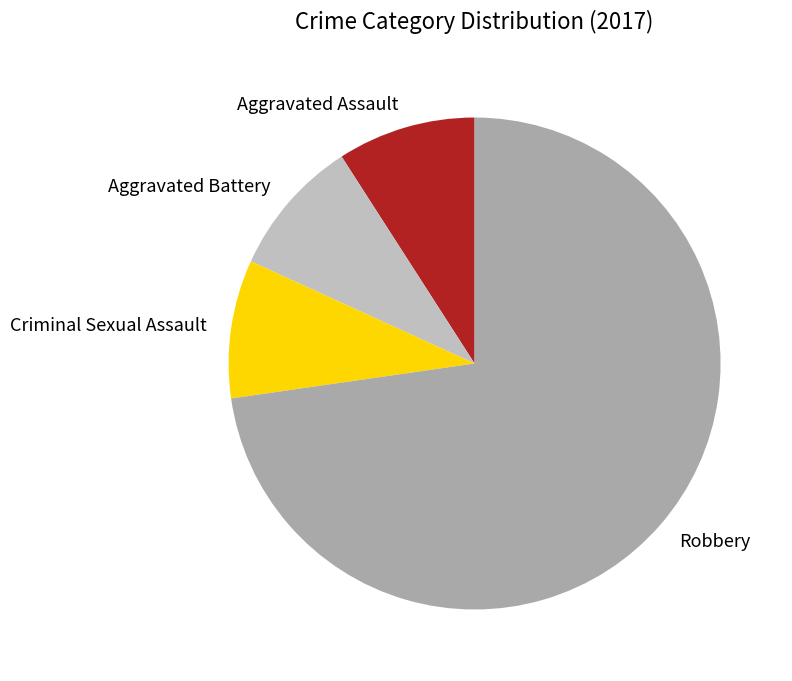

Do Aggravated Battery and Criminal Sexual Assault together represent more than half of the pie?

No